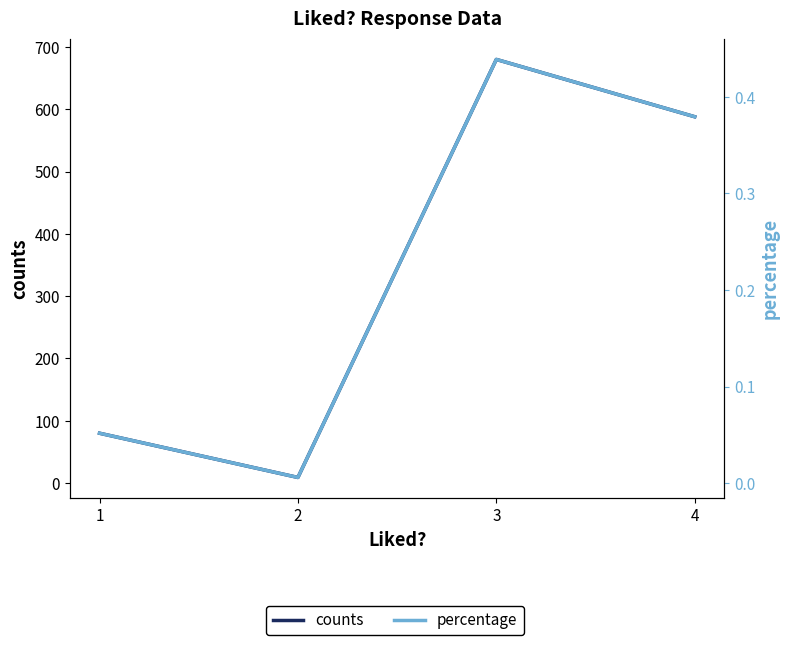

True or false: counts and percentage intersect in this chart.

False